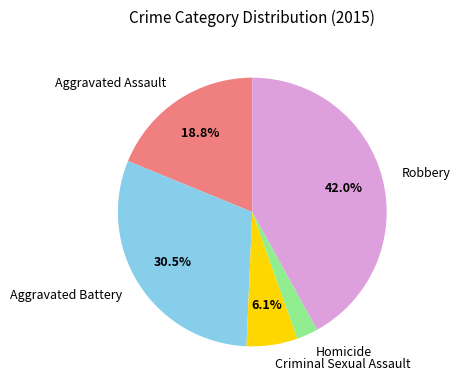

Rank the categories by value from lowest to highest.

Homicide, Criminal Sexual Assault, Aggravated Assault, Aggravated Battery, Robbery